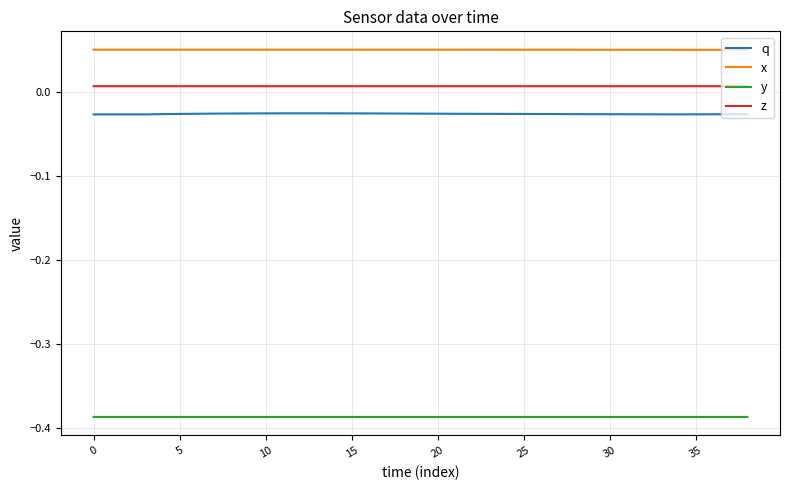

True or false: z and y intersect in this chart.

False